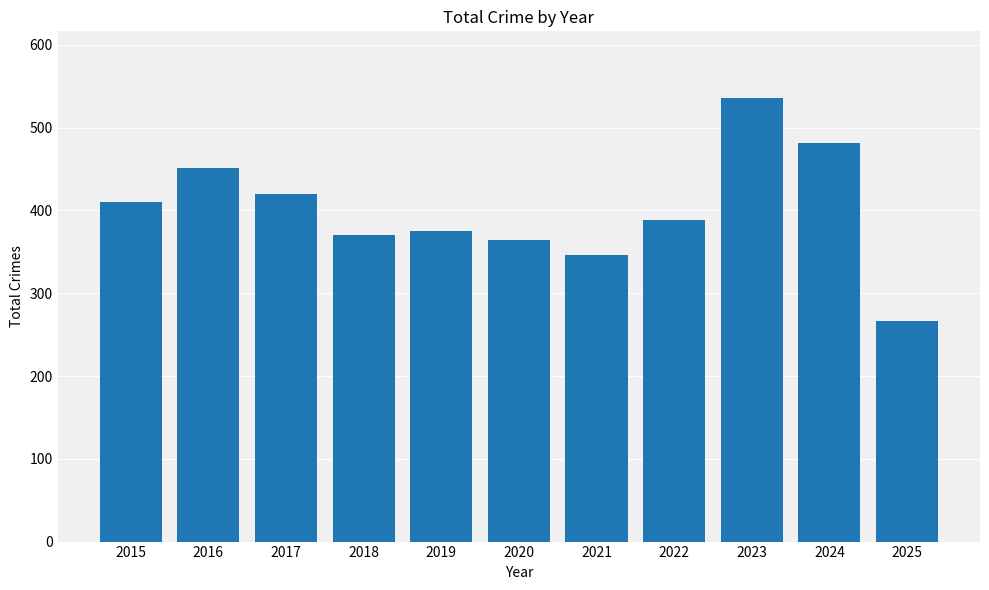

Reading right to left, transcribe all the data shown in this chart.

267	482	536	389	346	364	375	370	420	451	410